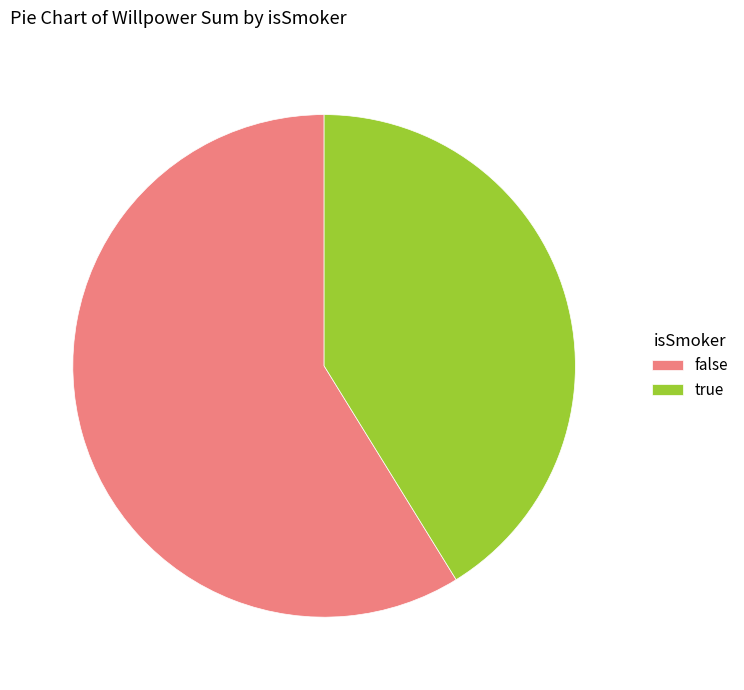

Is there any slice that represents more than half of the pie?

Yes